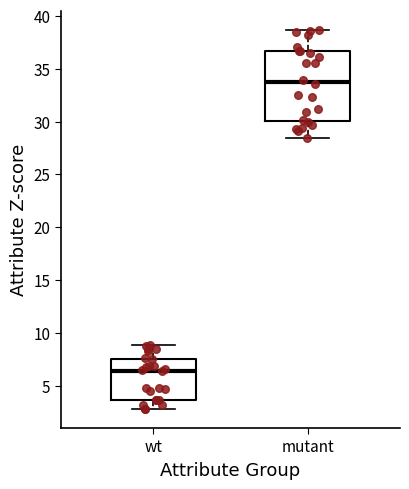

Which box's median line is the highest?

mutant